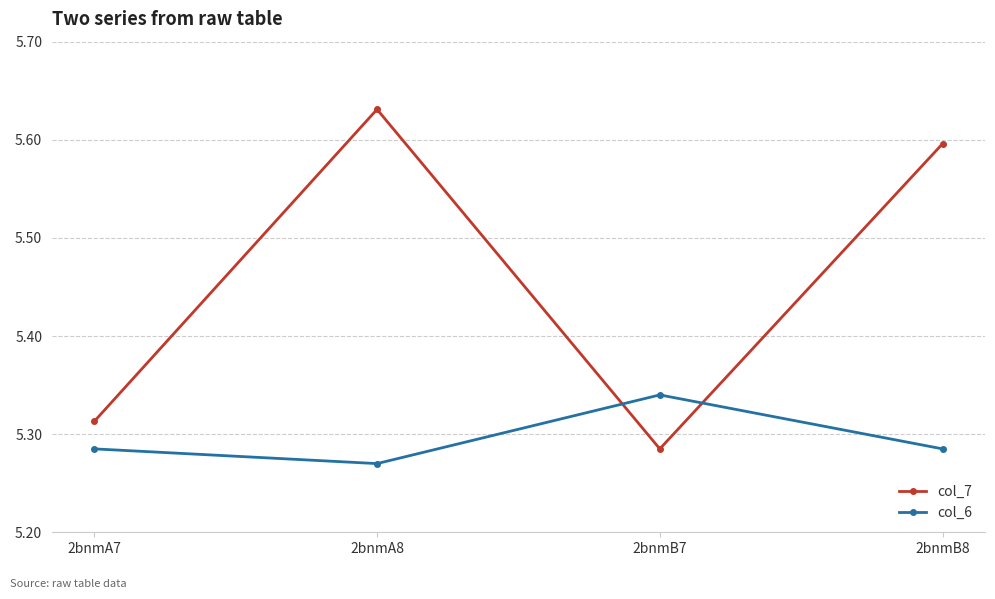

Is the value of col_7 at 2bnmB7 greater than the value of col_6 at 2bnmB7?

No